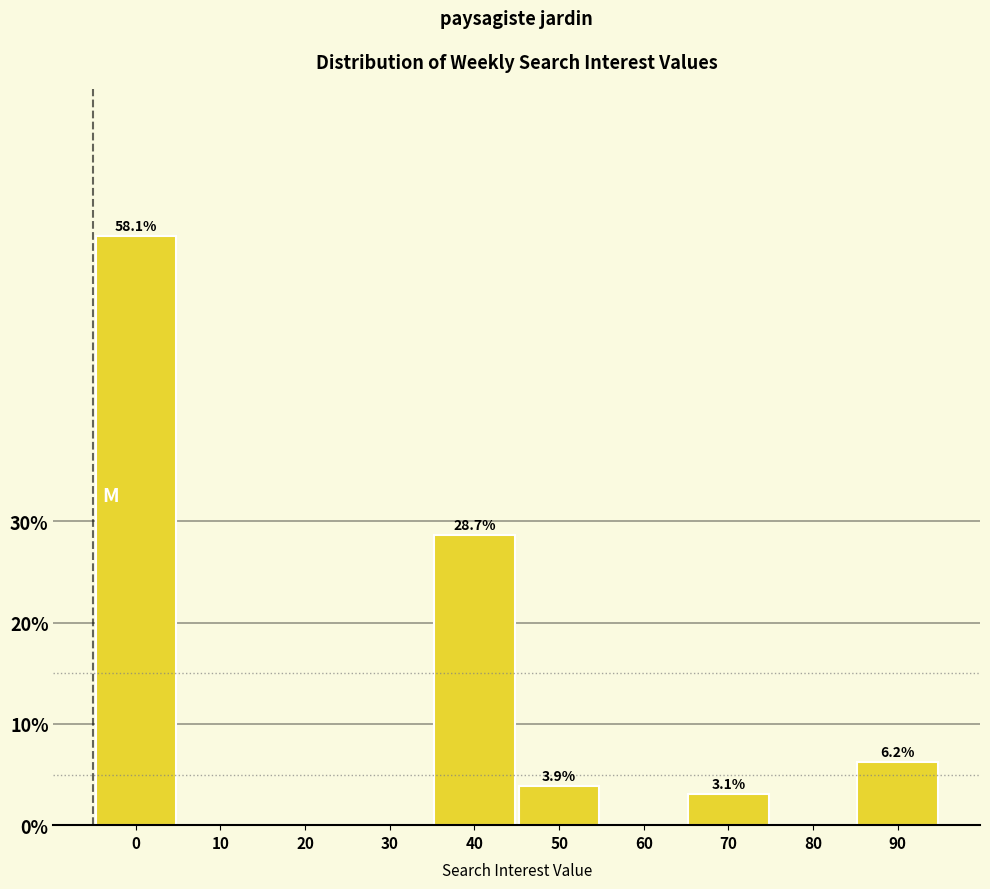

Reading left to right, extract all data points from this chart.

0=58.1	10=0.0	20=0.0	30=0.0	40=28.7	50=3.9	60=0.0	70=3.1	80=0.0	90=6.2